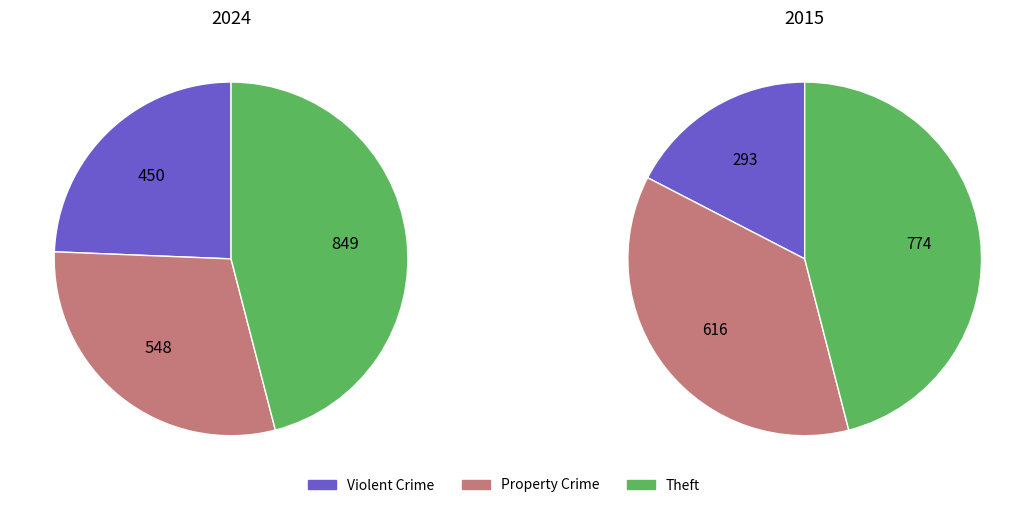

Which category has the biggest portion of the pie?

Theft